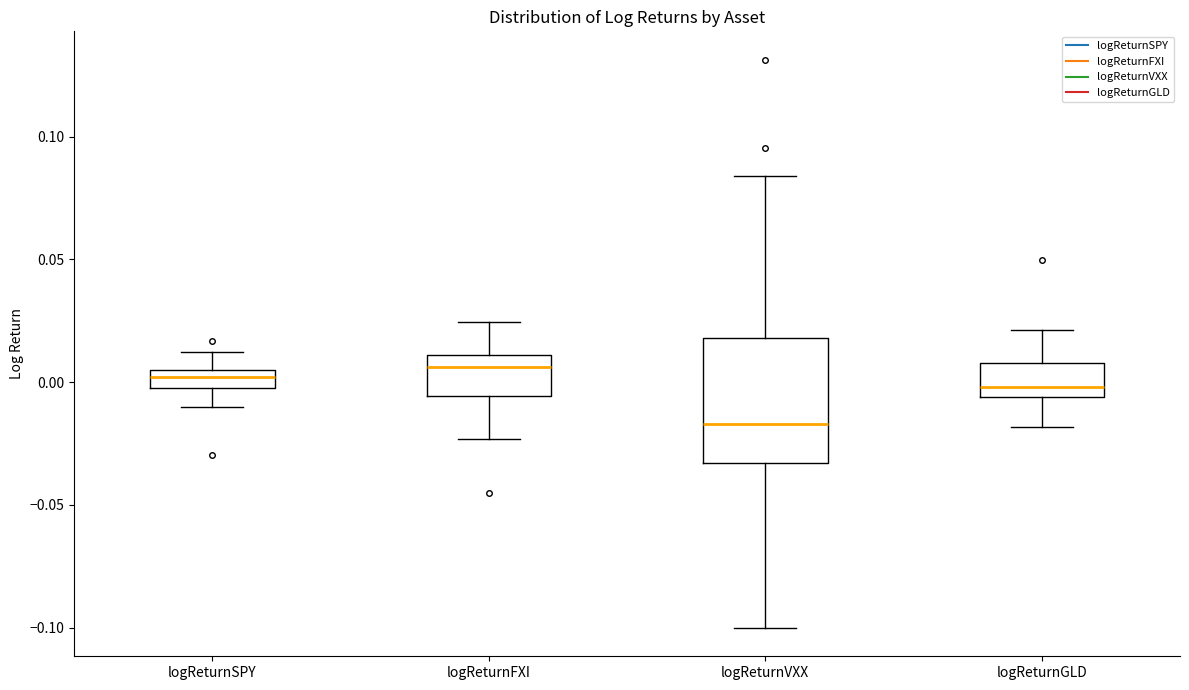

Which box has the lowest median line?

logReturnVXX